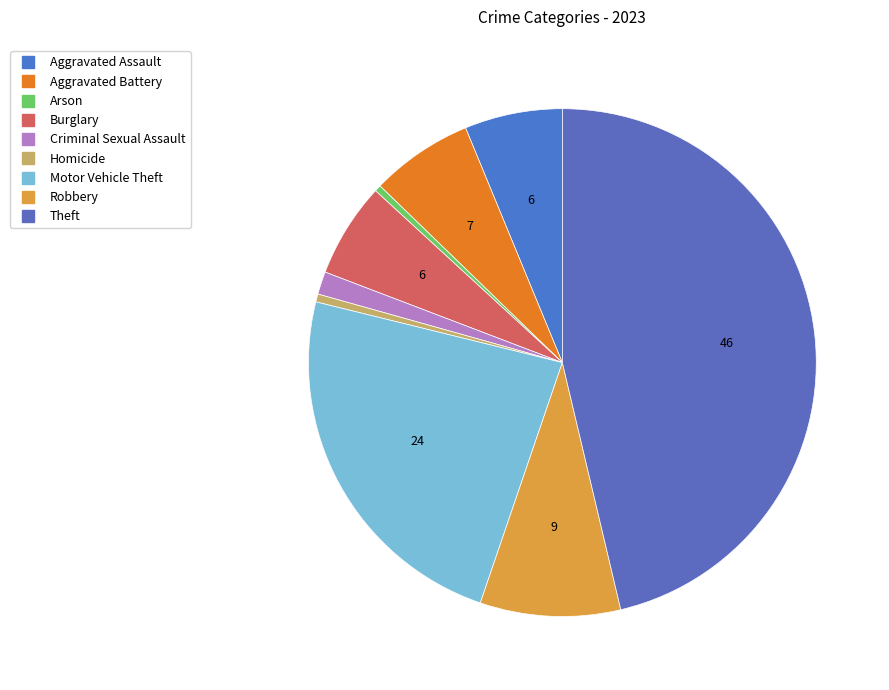

True or false: Burglary accounts for 1% of the total.

False